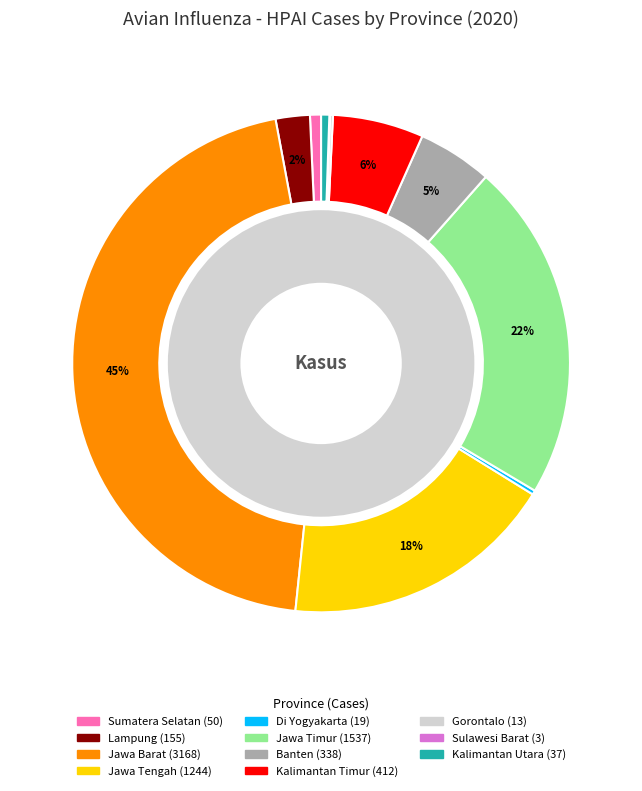

What is the largest slice in the pie chart?

Jawa Barat